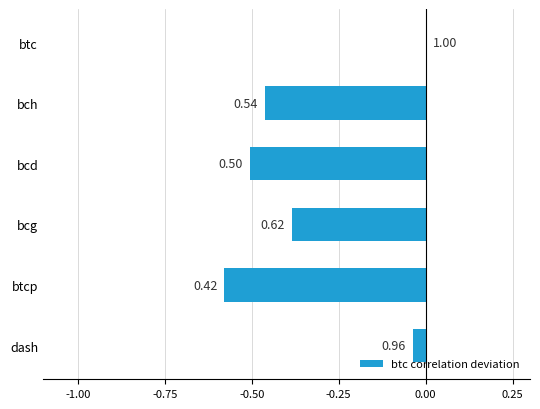

What is the difference between the second highest and minimum values?

0.5